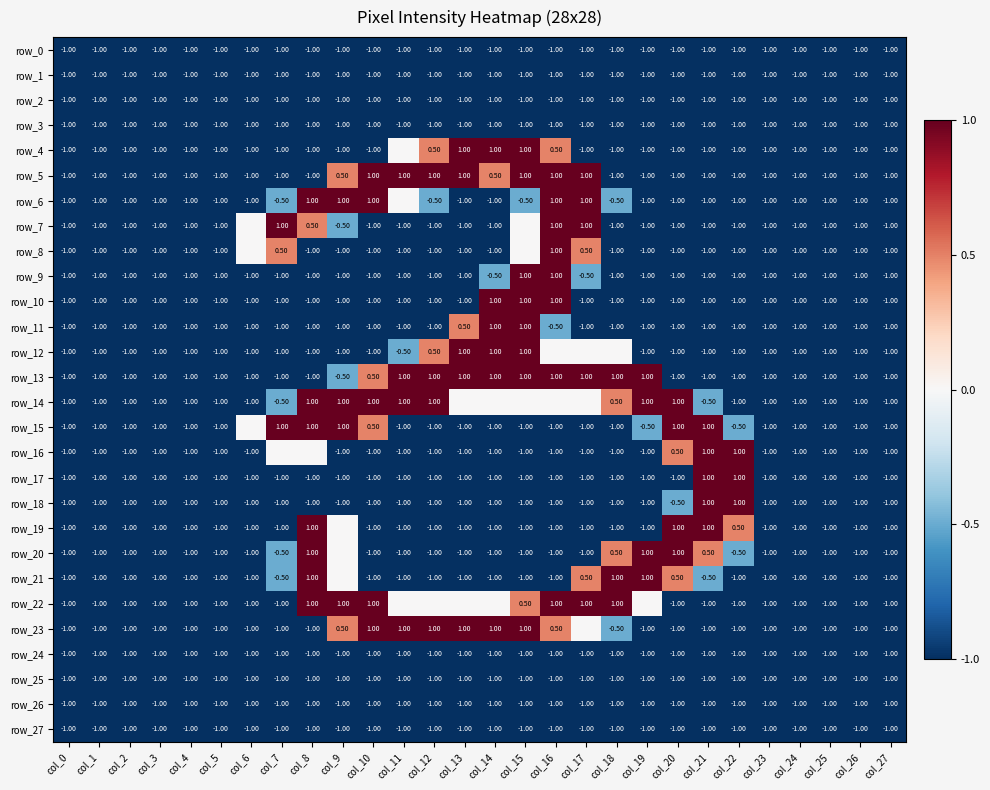

Between col_8 and col_19, which series saw the biggest shift?

row_6